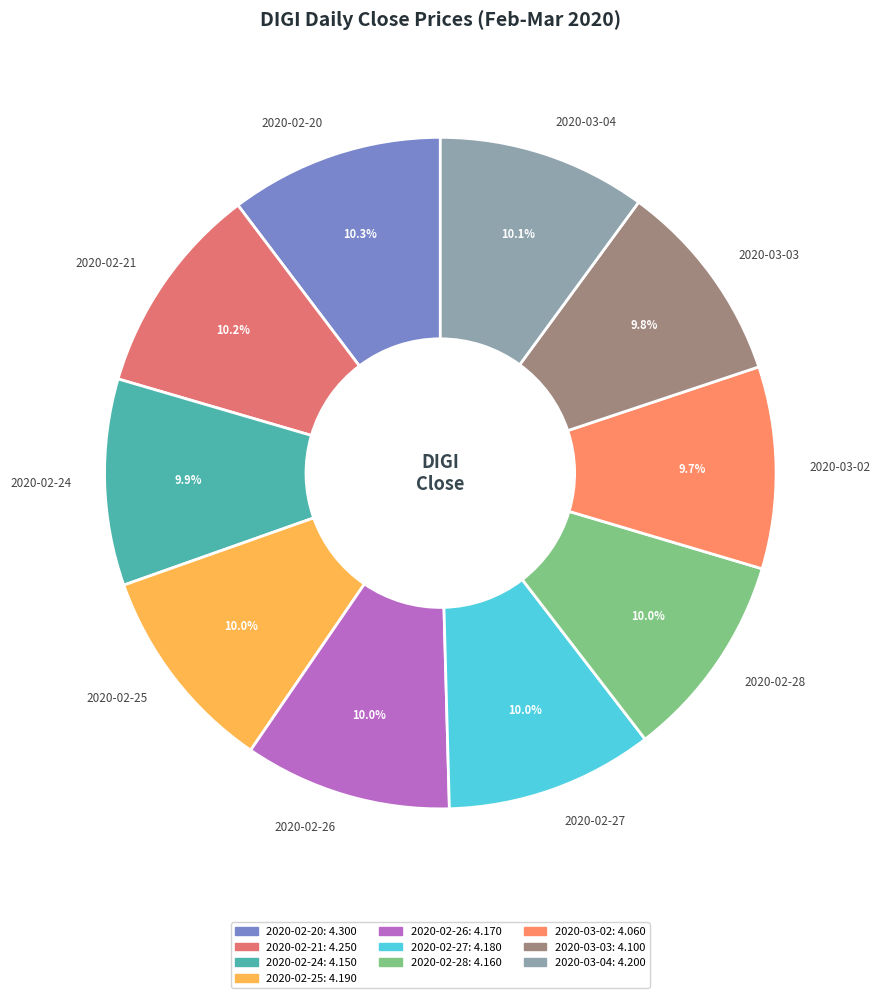

The 2020-03-03 slice represents 10% of the pie. True or false?

True